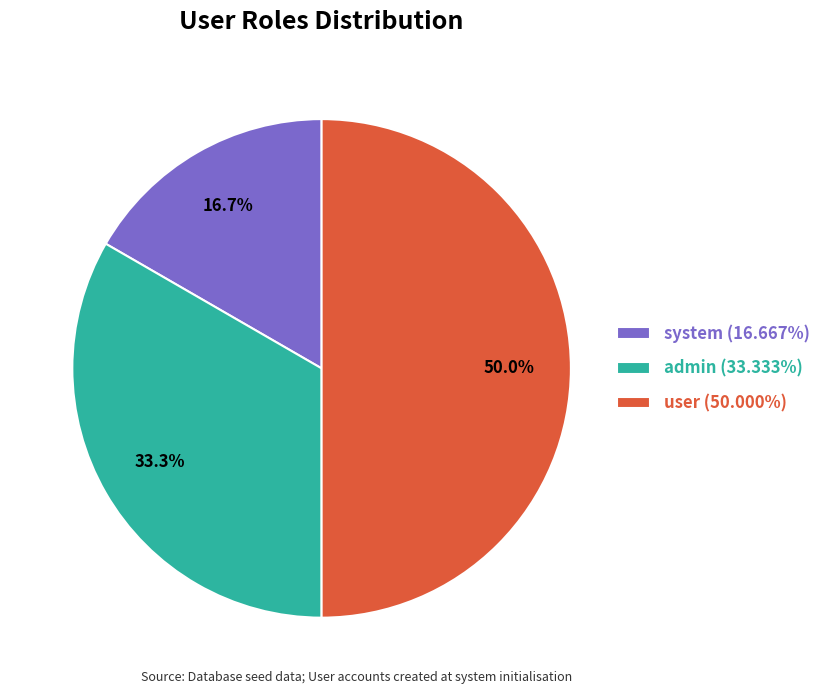

The user slice represents 39% of the pie. True or false?

False